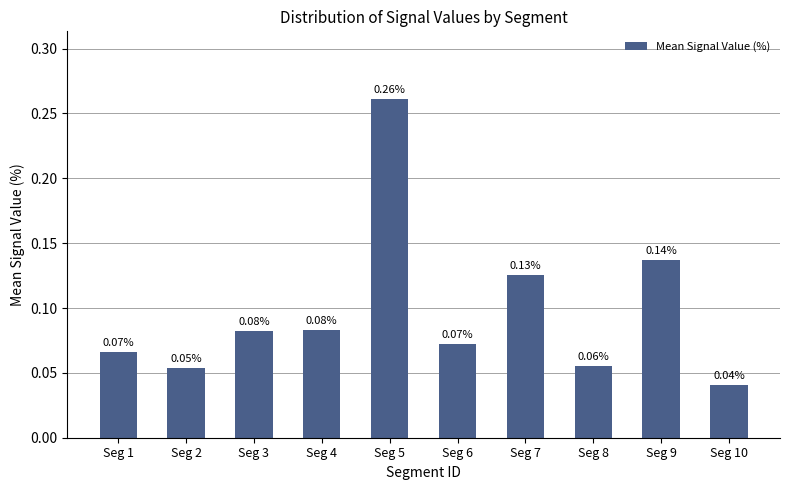

What is the sum of all values?

1.0